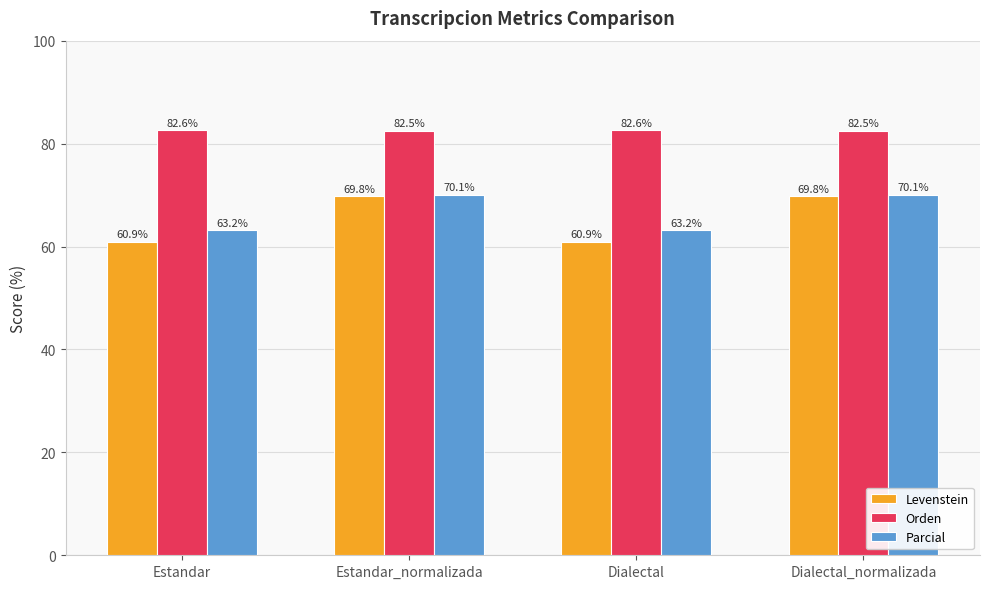

What is the approximate value of Levenstein at Estandar_normalizada?

69.8